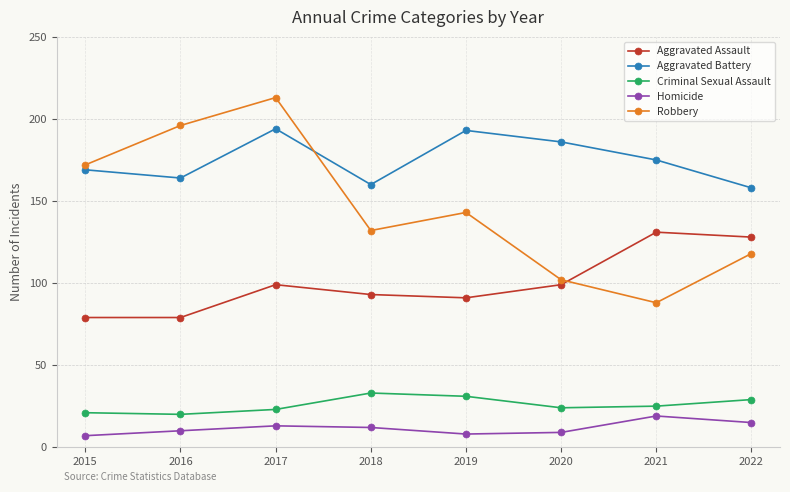

True or false: Homicide has a value of 10 at 2016.

True